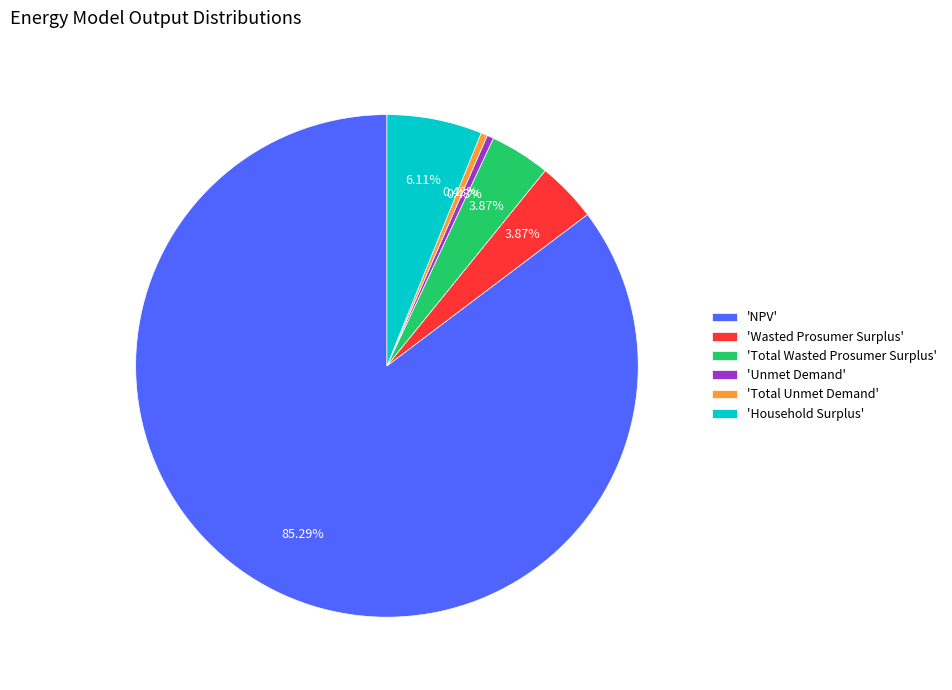

Combined, do 'Total Wasted Prosumer Surplus' and 'NPV' account for over 50%?

Yes